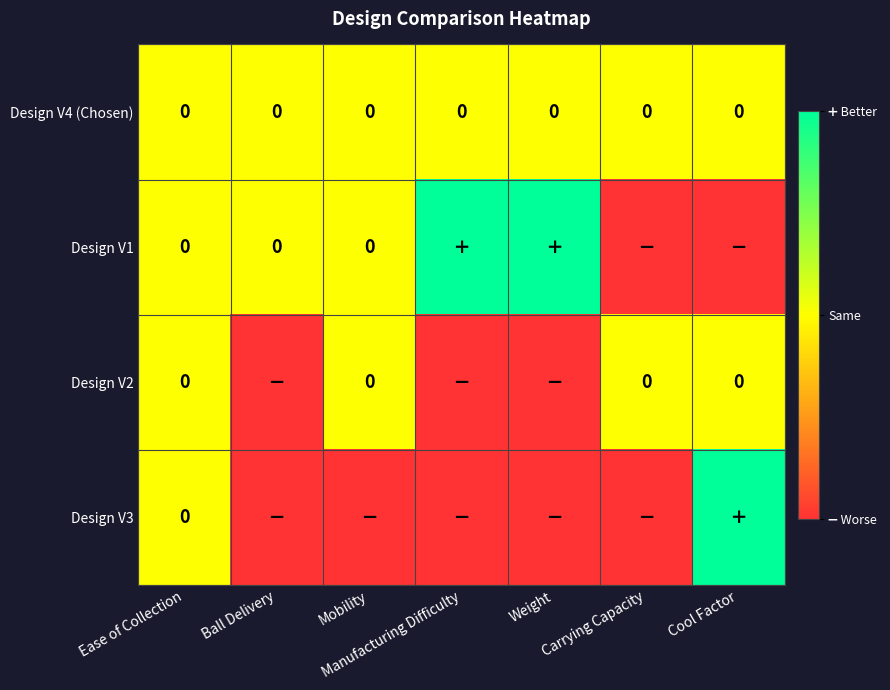

The Design V4 (Chosen) series shows 0 at Cool Factor. True or false?

True